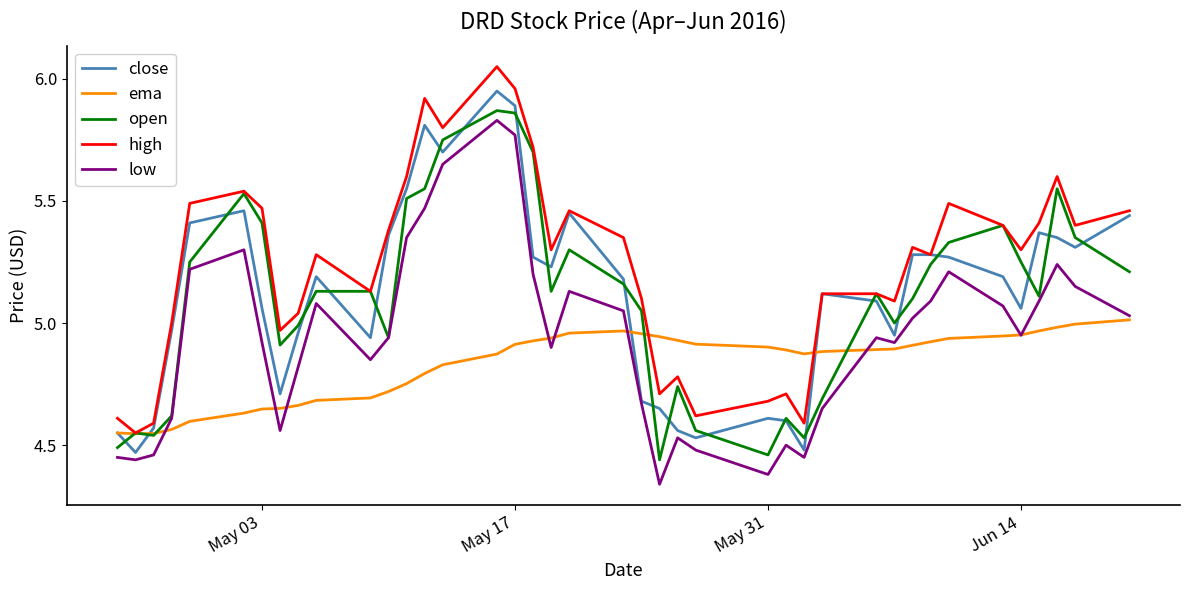

True or false: high and low intersect in this chart.

False